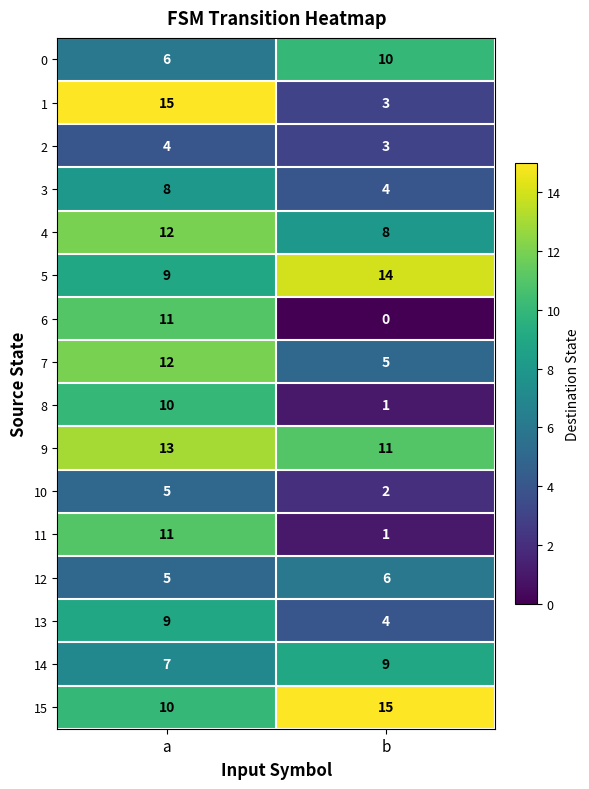

At which label is 6 closest to 5?

b